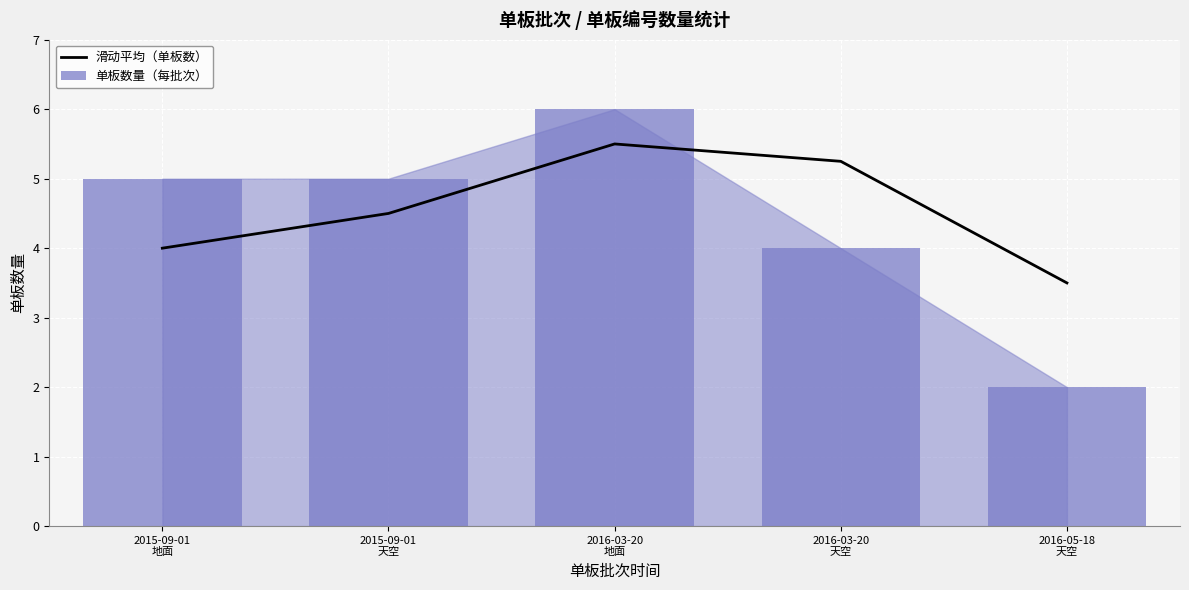

What are all the series names shown in the legend?

滑动平均（单板数）, 单板数量（每批次）